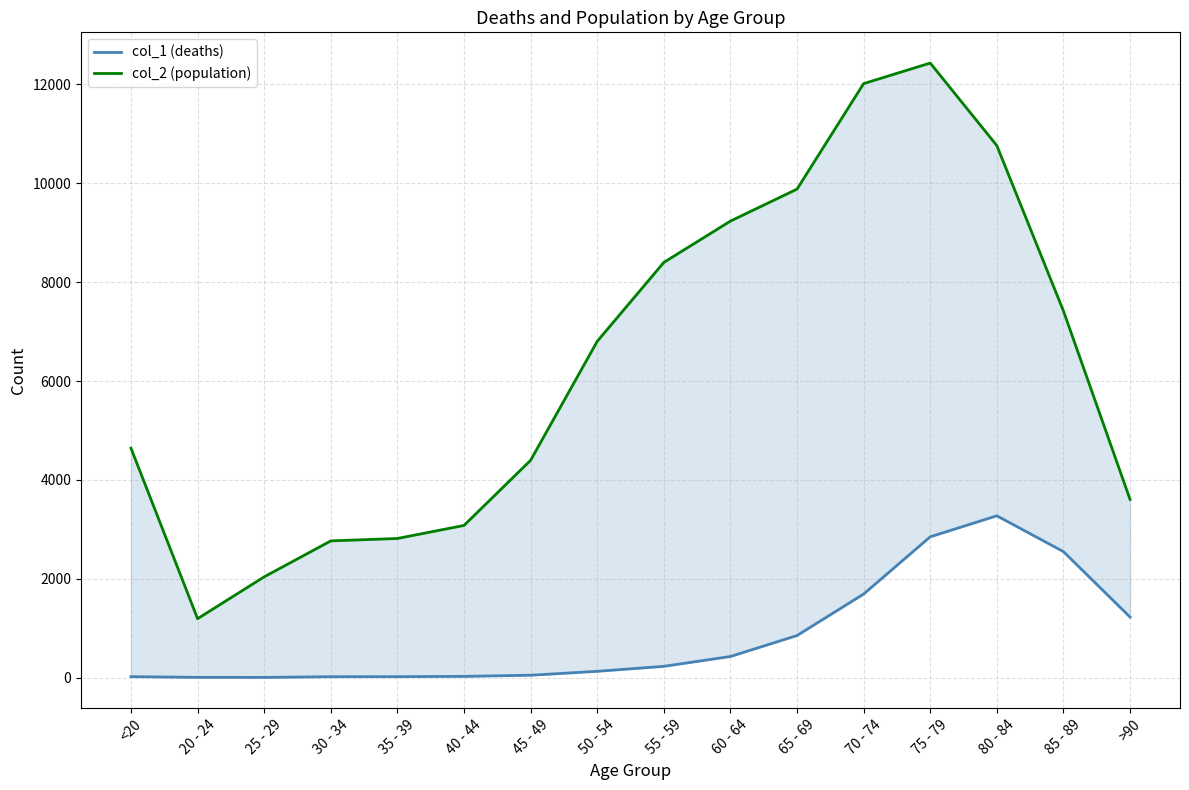

Is this an area chart (filled region under the line)?

No